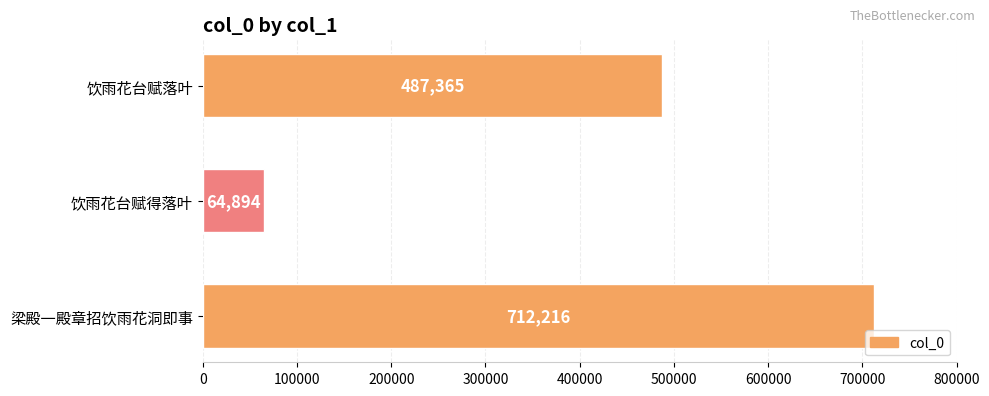

True or false: the data shows 747870 at 饮雨花台赋落叶.

False